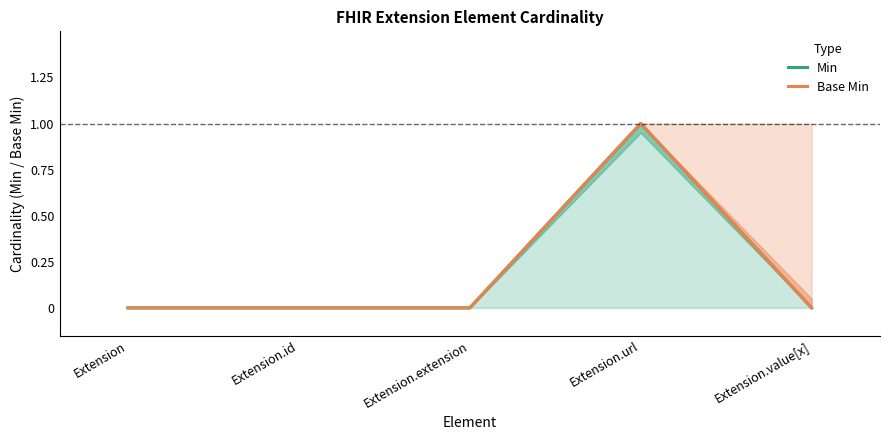

The Base Min series shows 0 at Extension.value[x]. True or false?

True